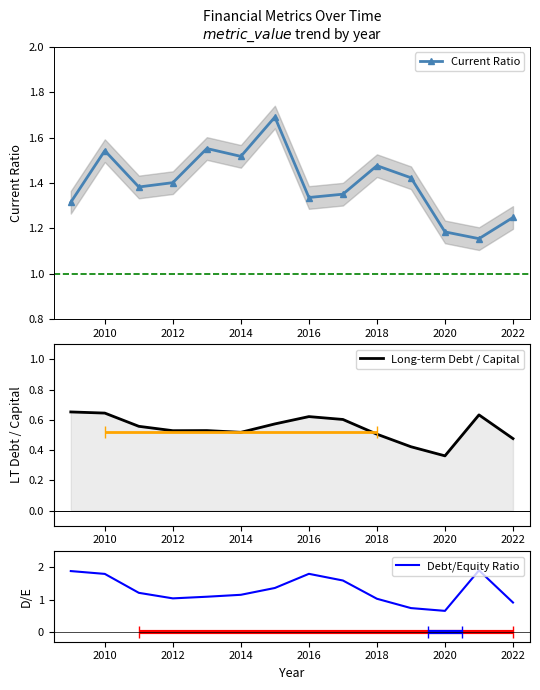

Rank the series by their maximum value, from lowest to highest.

Long-term Debt / Capital, Current Ratio, Debt/Equity Ratio